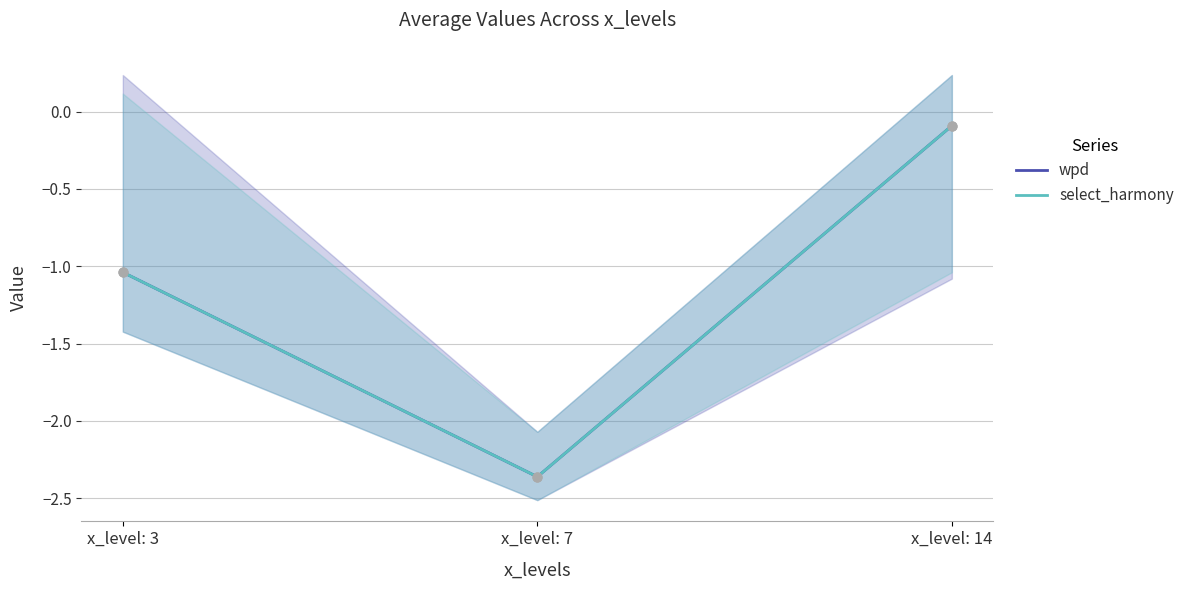

At how many categories does at least one series exceed -1?

1